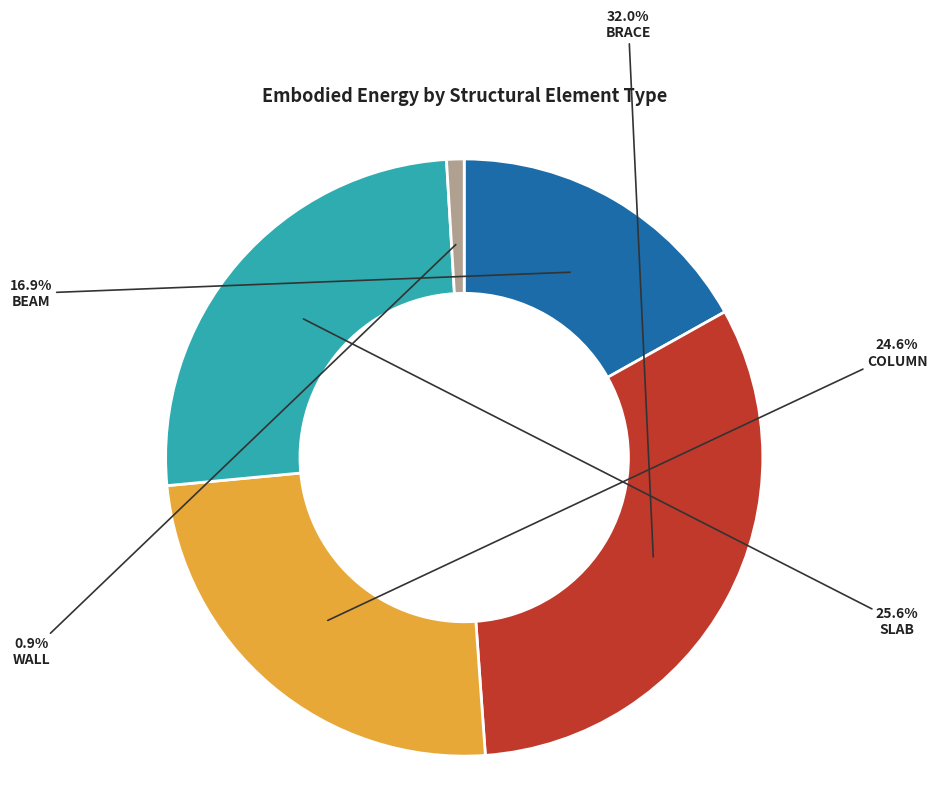

Is there a majority slice in this chart?

No